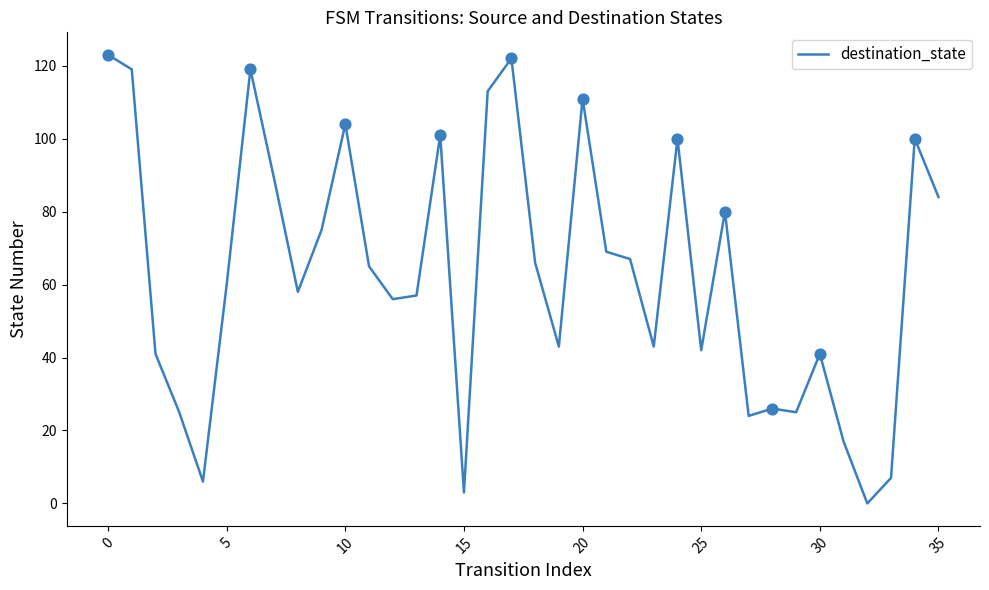

What is the greatest value displayed?

123